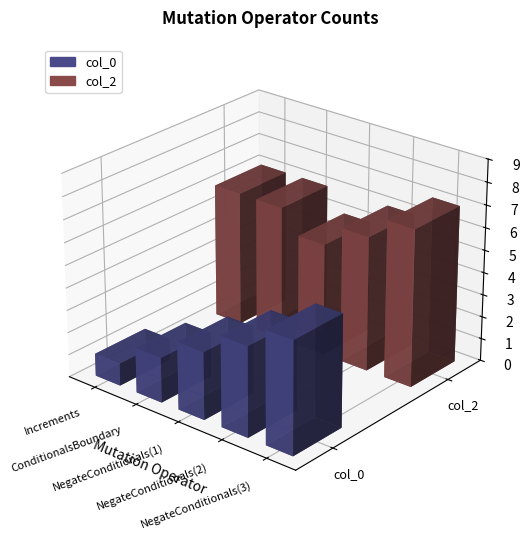

How many data points in col_0 are less than 3?

2